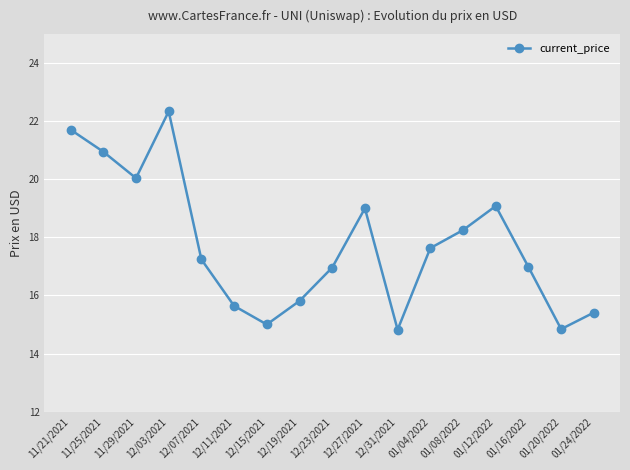

How many categories are shown in the chart?

17